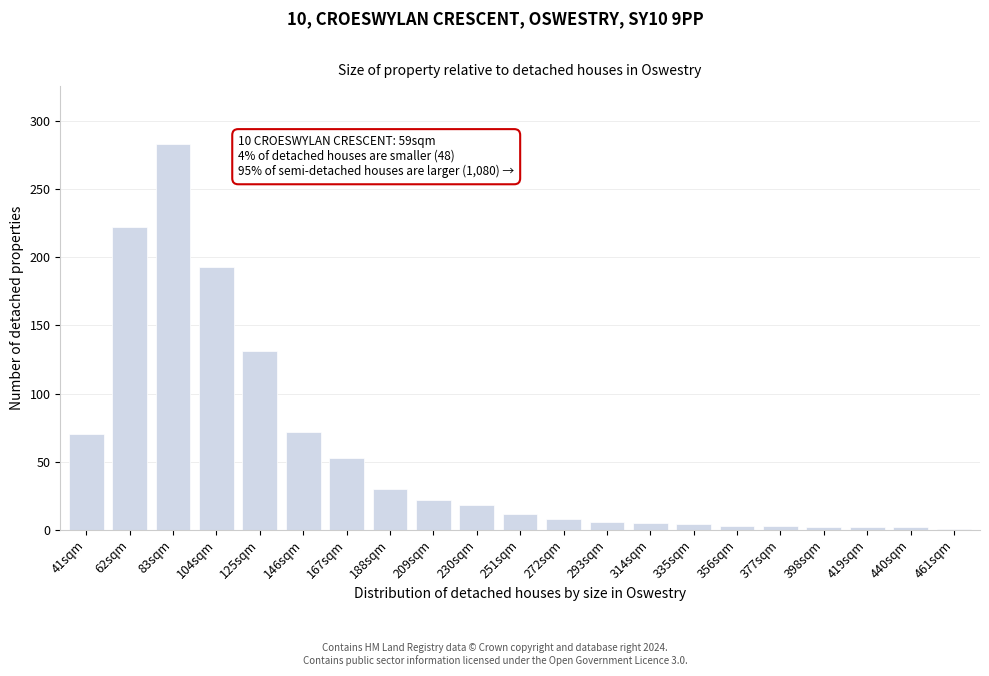

Is it true that the value at 272sqm is 8?

True